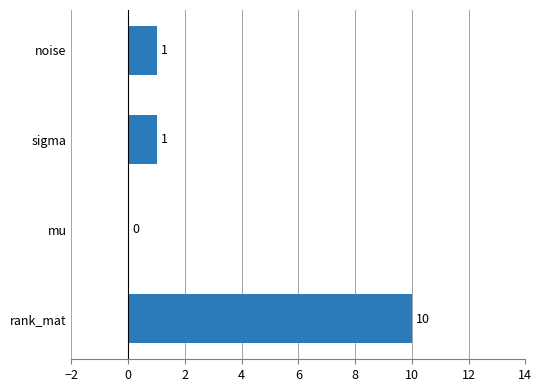

Count the number of data series in this chart.

1